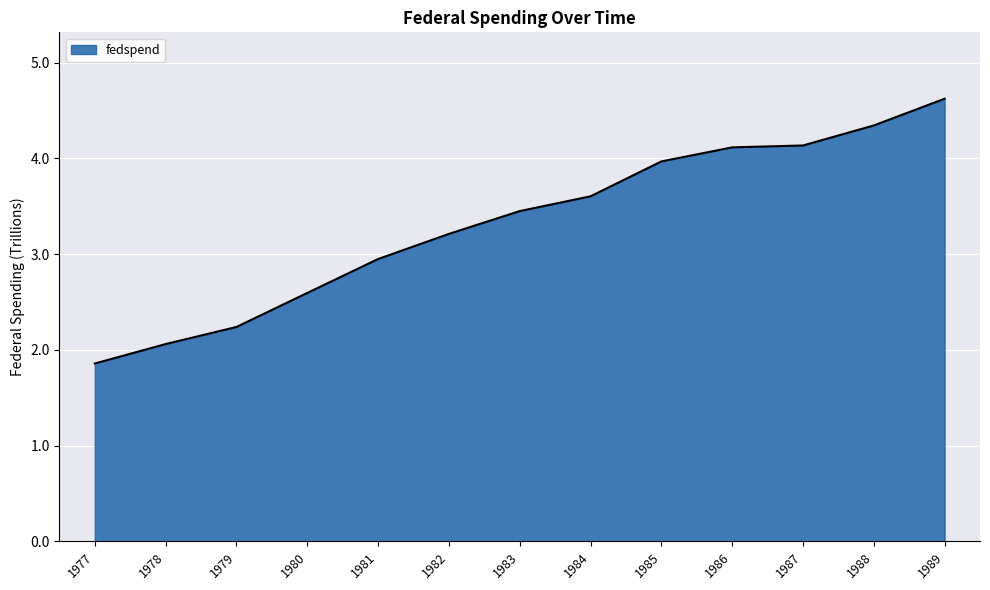

True or false: the data shows 1.8 at 1986.

False